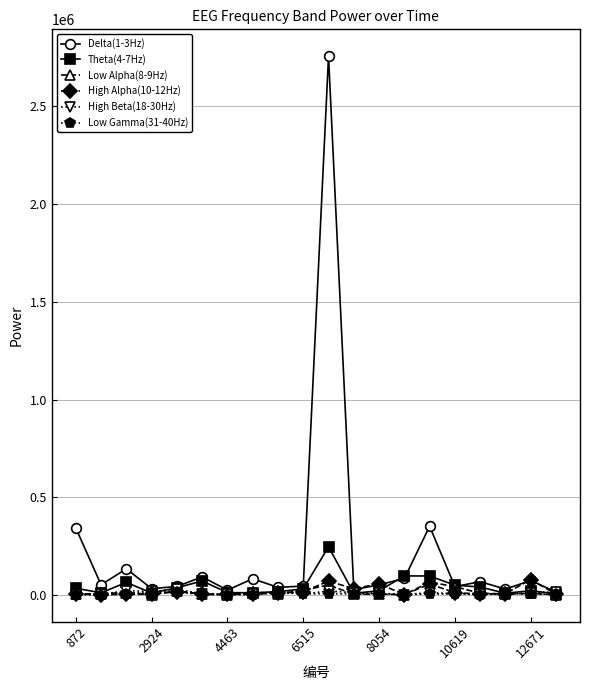

True or false: Low Alpha(8-9Hz) has more than 1 points higher than both neighbors.

True